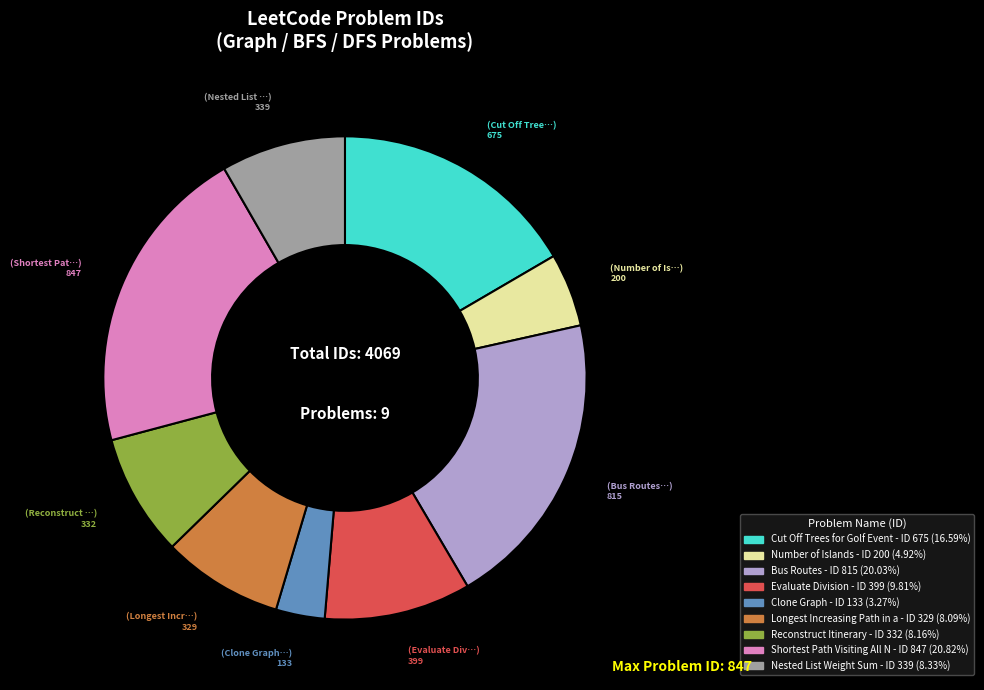

Is there any slice that represents more than half of the pie?

No